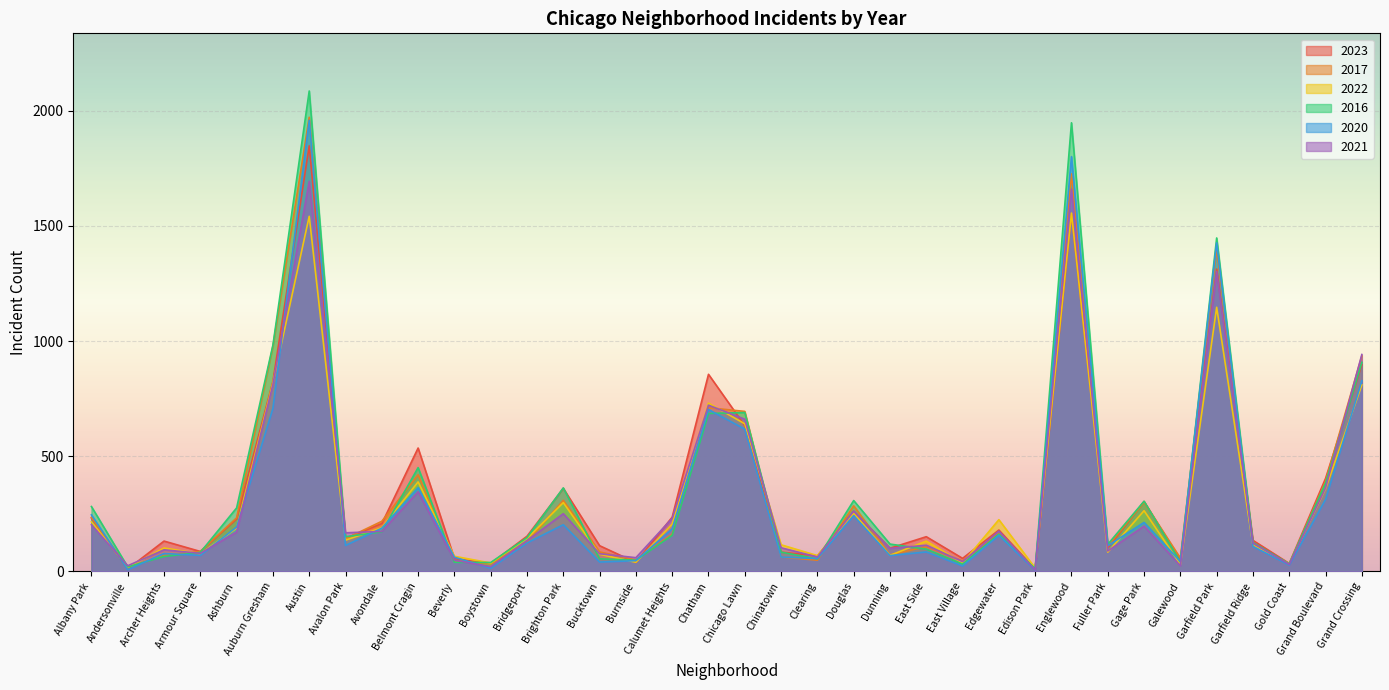

How many interior local peaks does the 2017 series have?

10